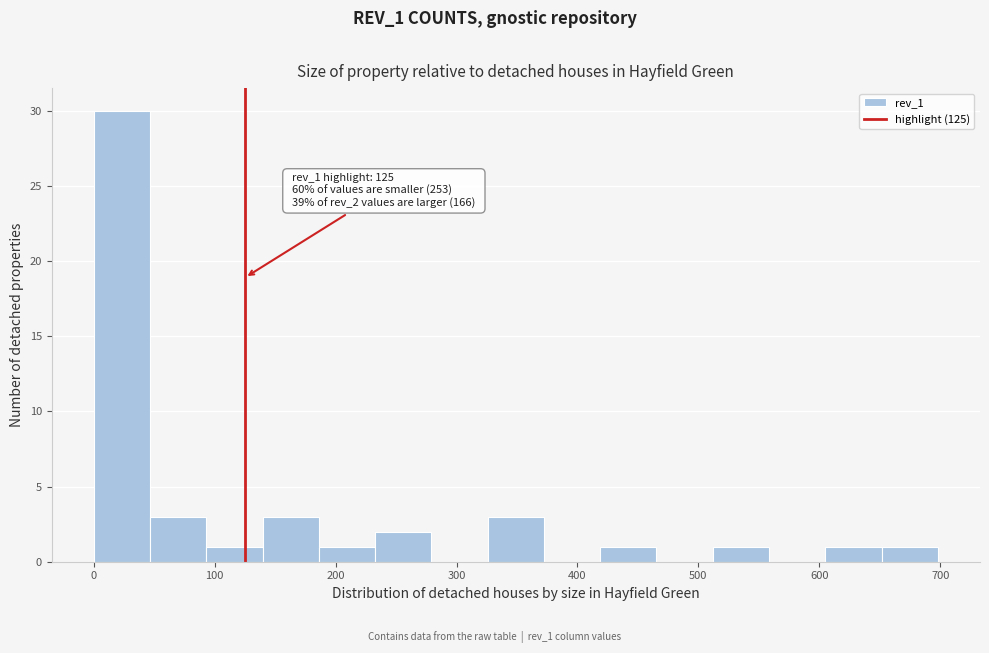

Over which range of the x-axis is the bar tallest?

0 to 50